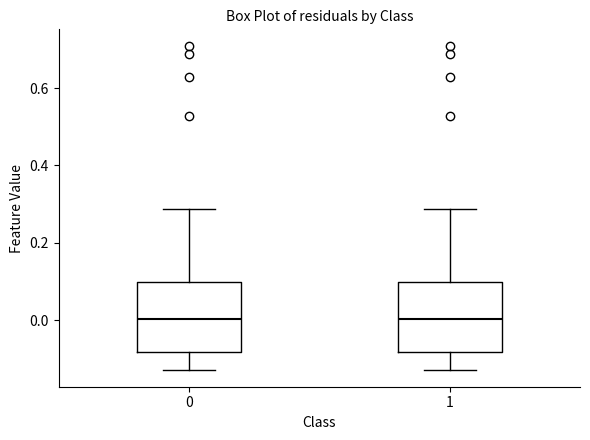

Reading left to right, read every box against the y-axis: the position of its median line, the range the box covers, and the ends of its whiskers. The values are not printed on the chart, so give them approximately, as read against the axis.

0: median 0.00, box -0.08 to 0.10, whiskers -0.14 to 0.28
1: median 0.00, box -0.08 to 0.10, whiskers -0.14 to 0.28